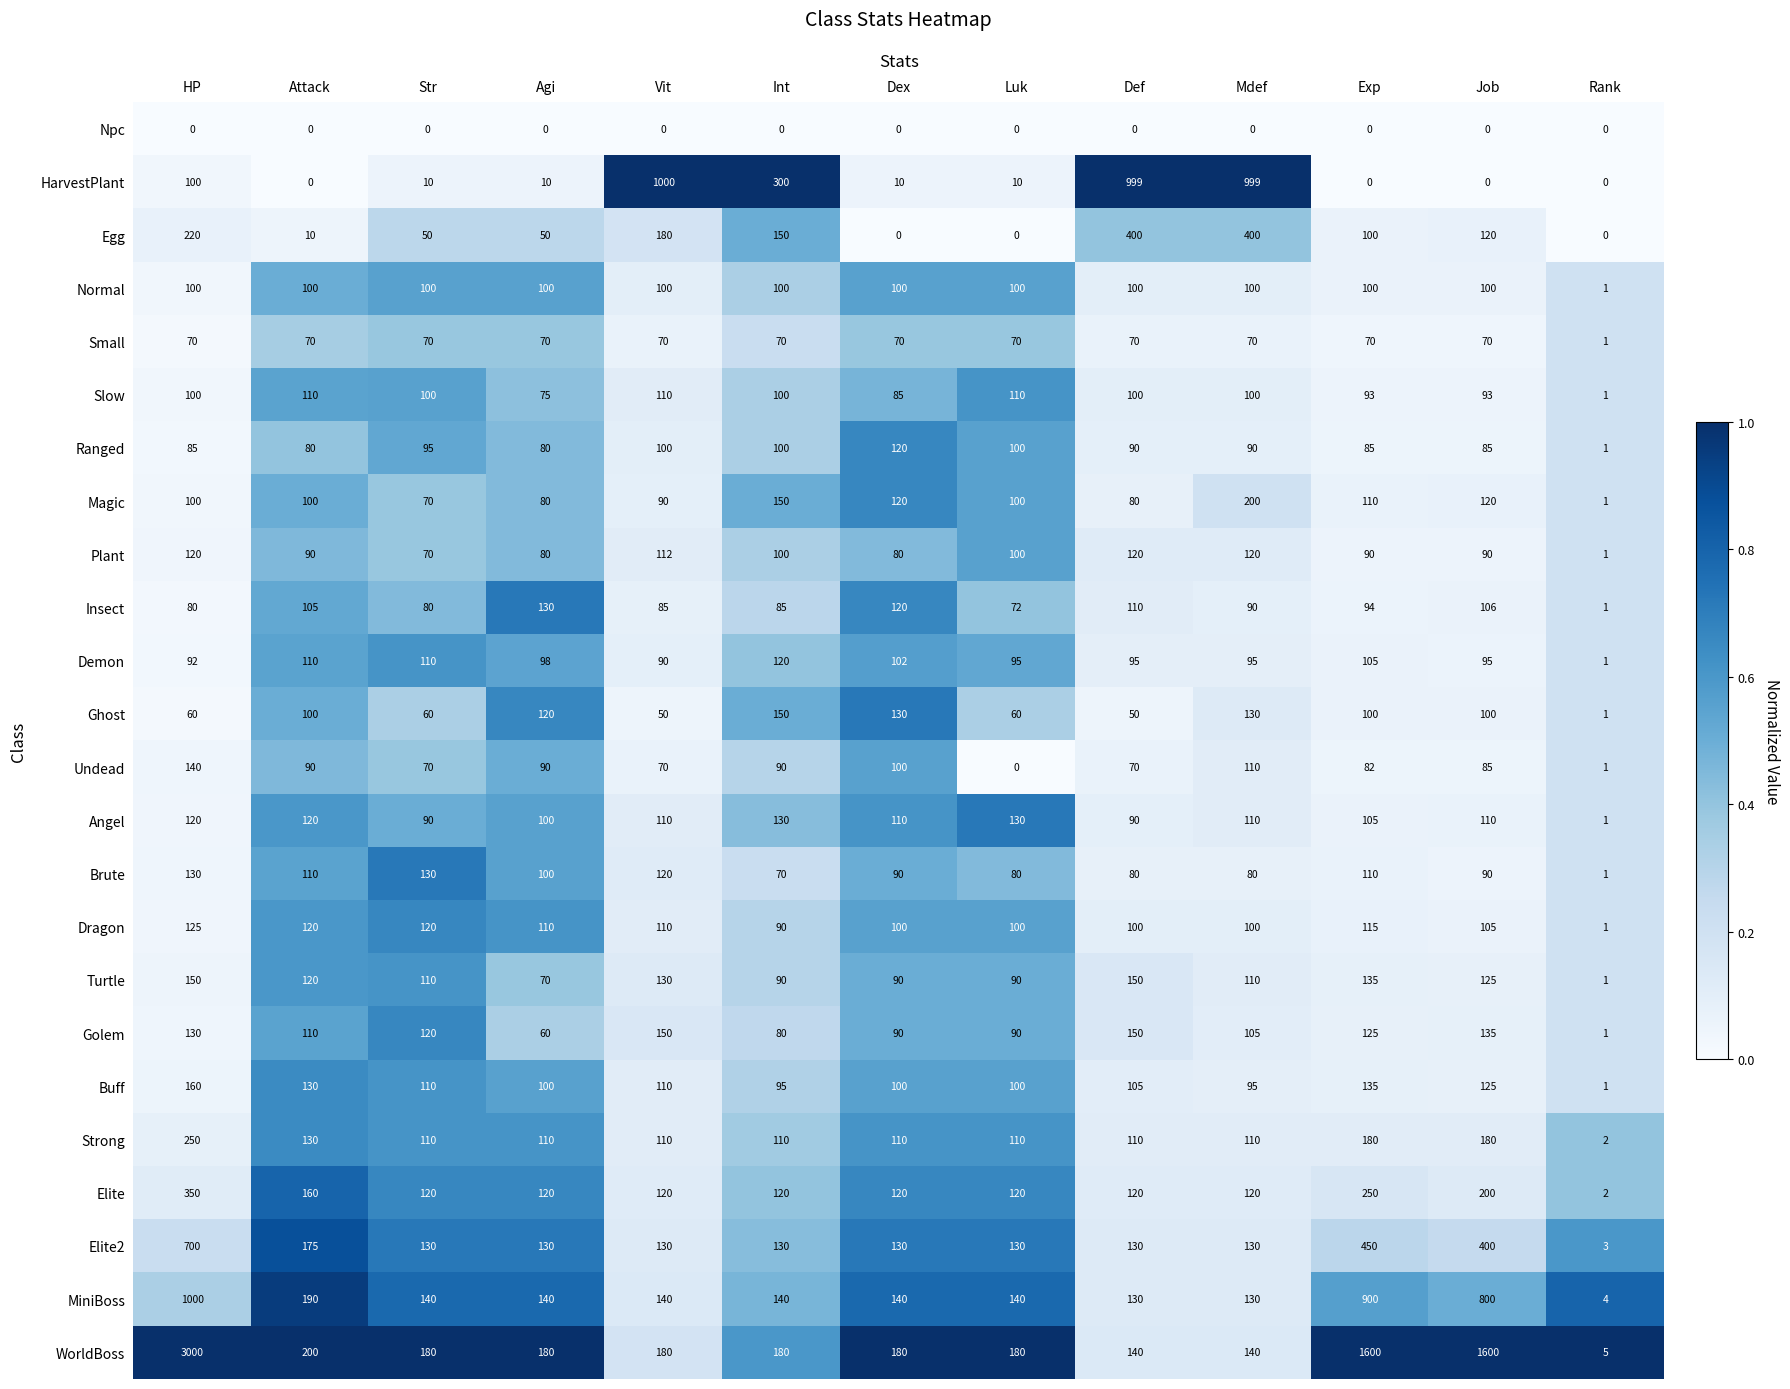

The Turtle series shows 114 at Agi. True or false?

False